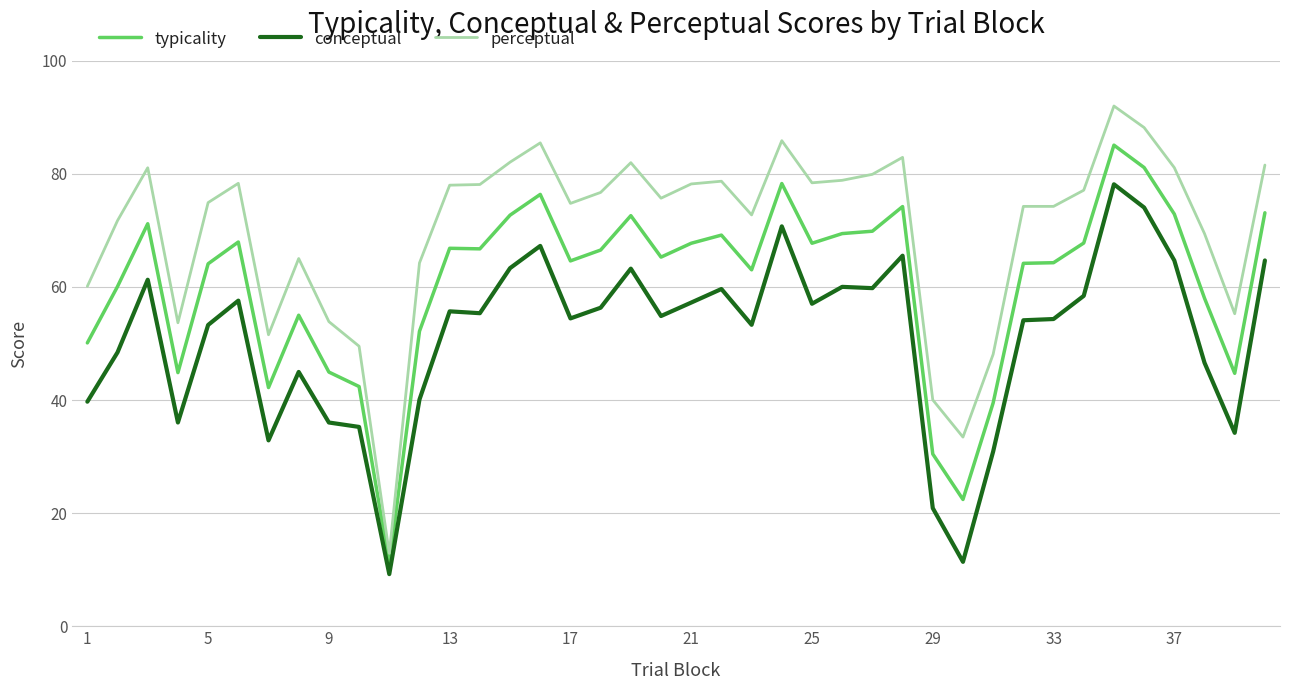

Which series has the widest spread of values?

perceptual